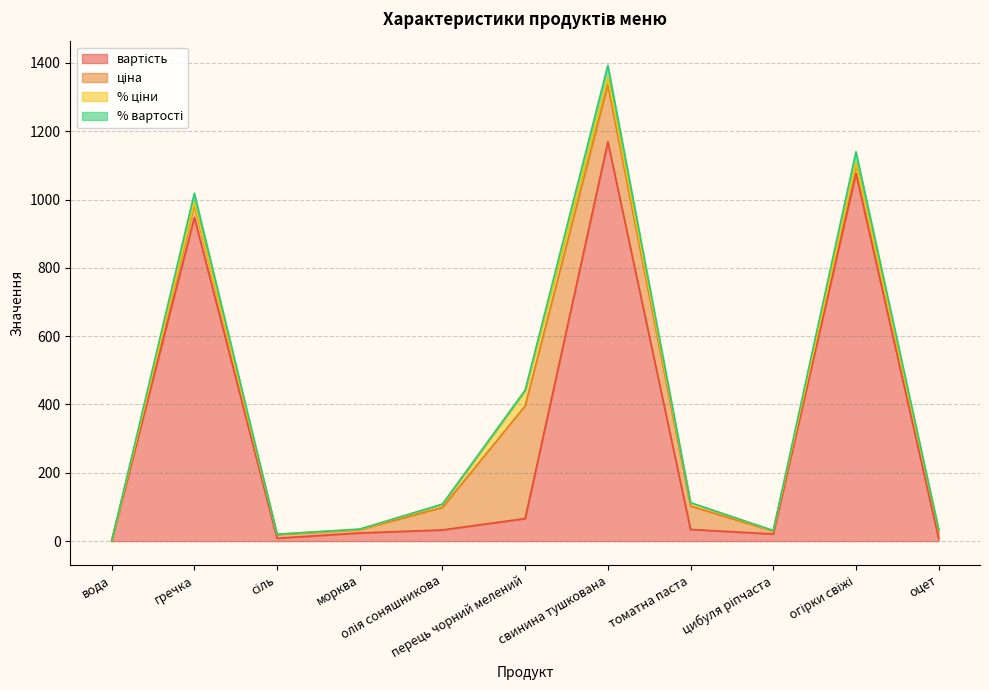

How many categories are shown in the chart?

11